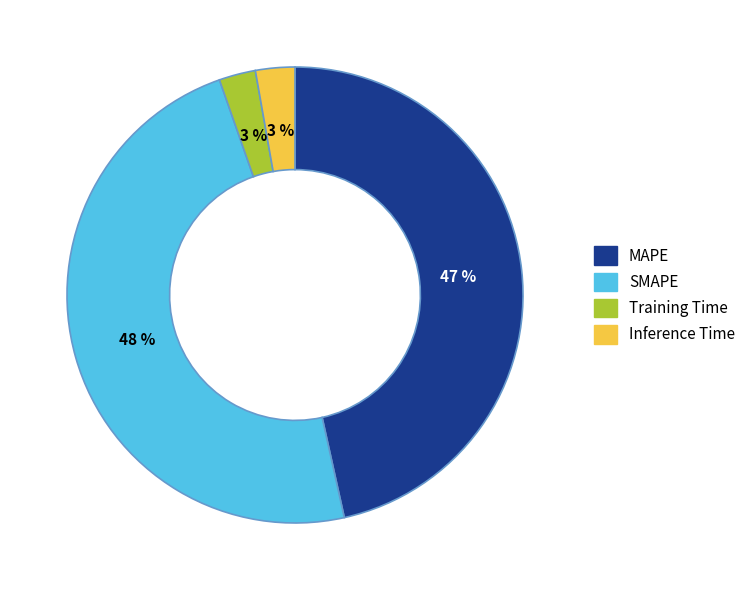

How many slices are in this pie chart?

4